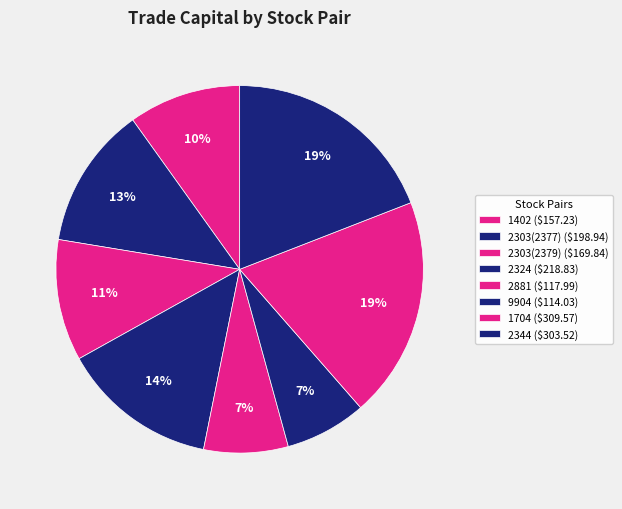

True or false: 1402 accounts for 23% of the total.

False